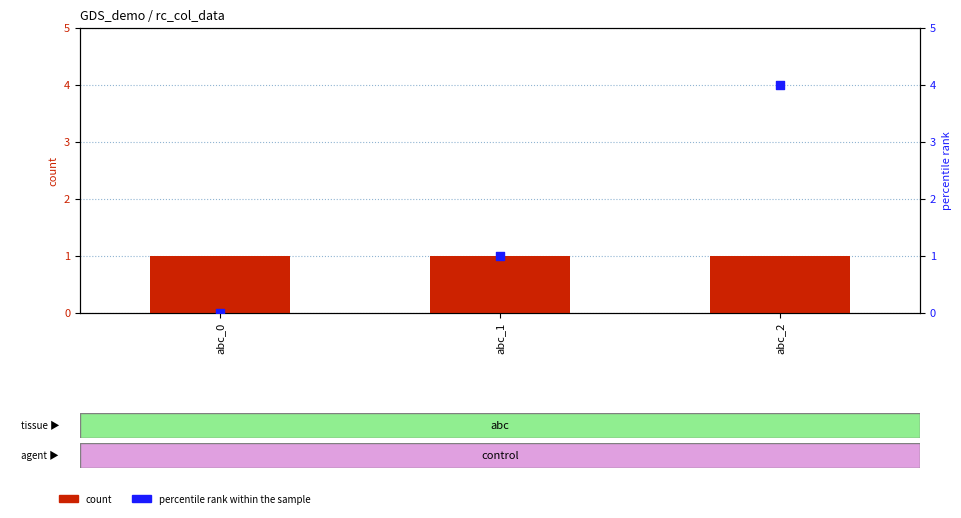

Is the value of percentile rank within the sample at abc_0 greater than the value of count at abc_2?

No